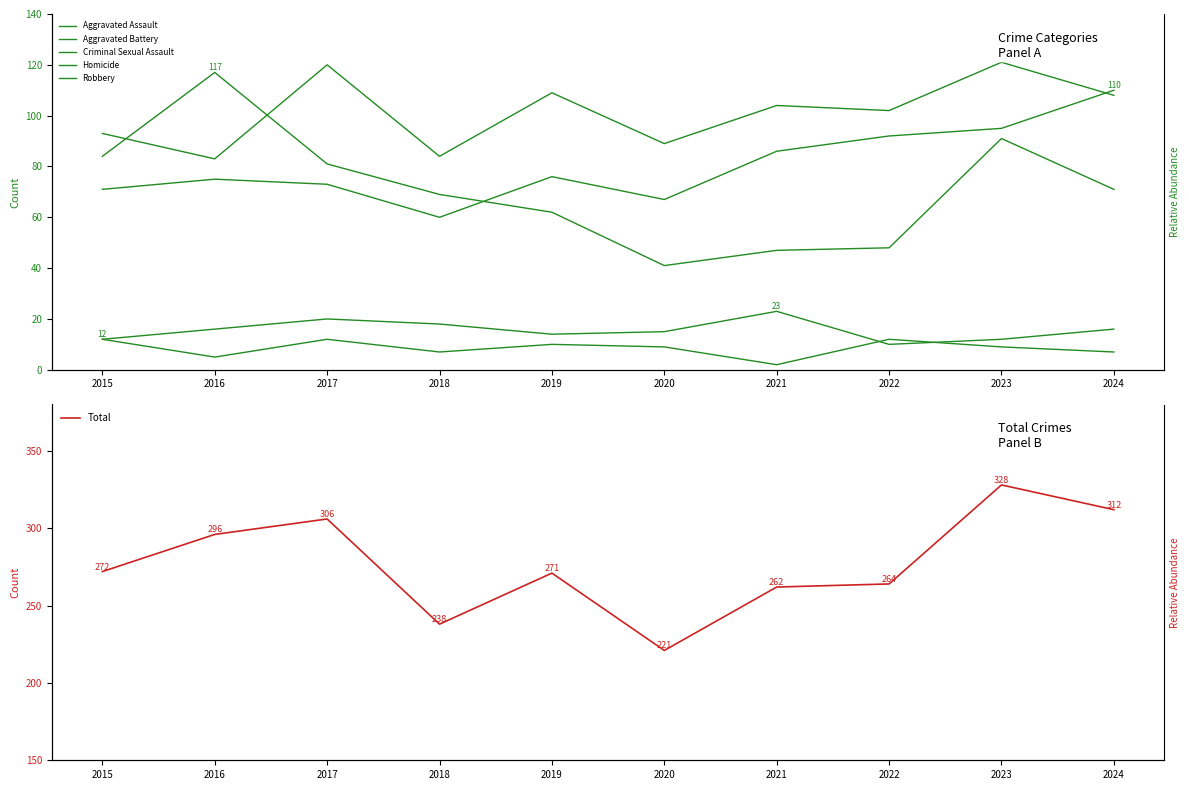

True or false: Aggravated Assault and Robbery intersect in this chart.

True